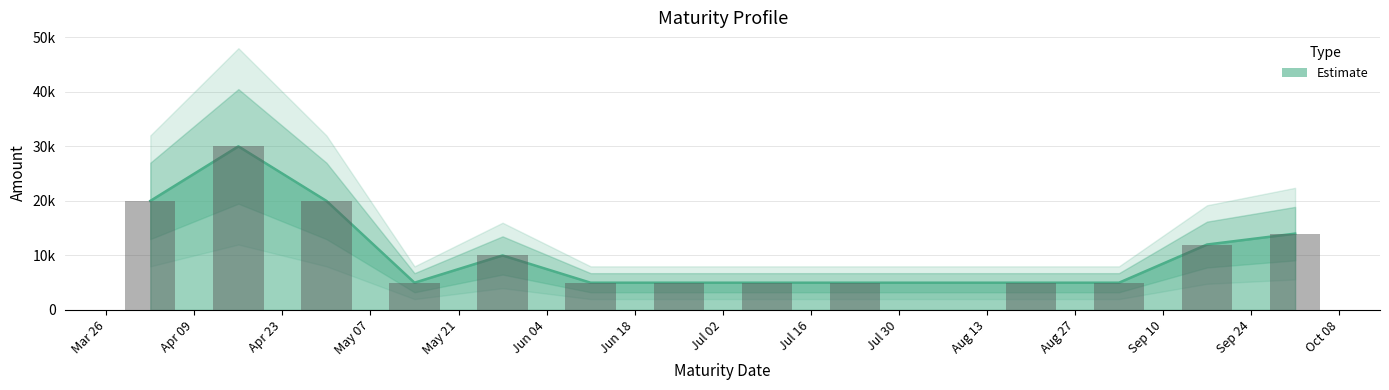

What is the ratio of the value at 2024-07-09 to the value at 2024-05-14?

1.0